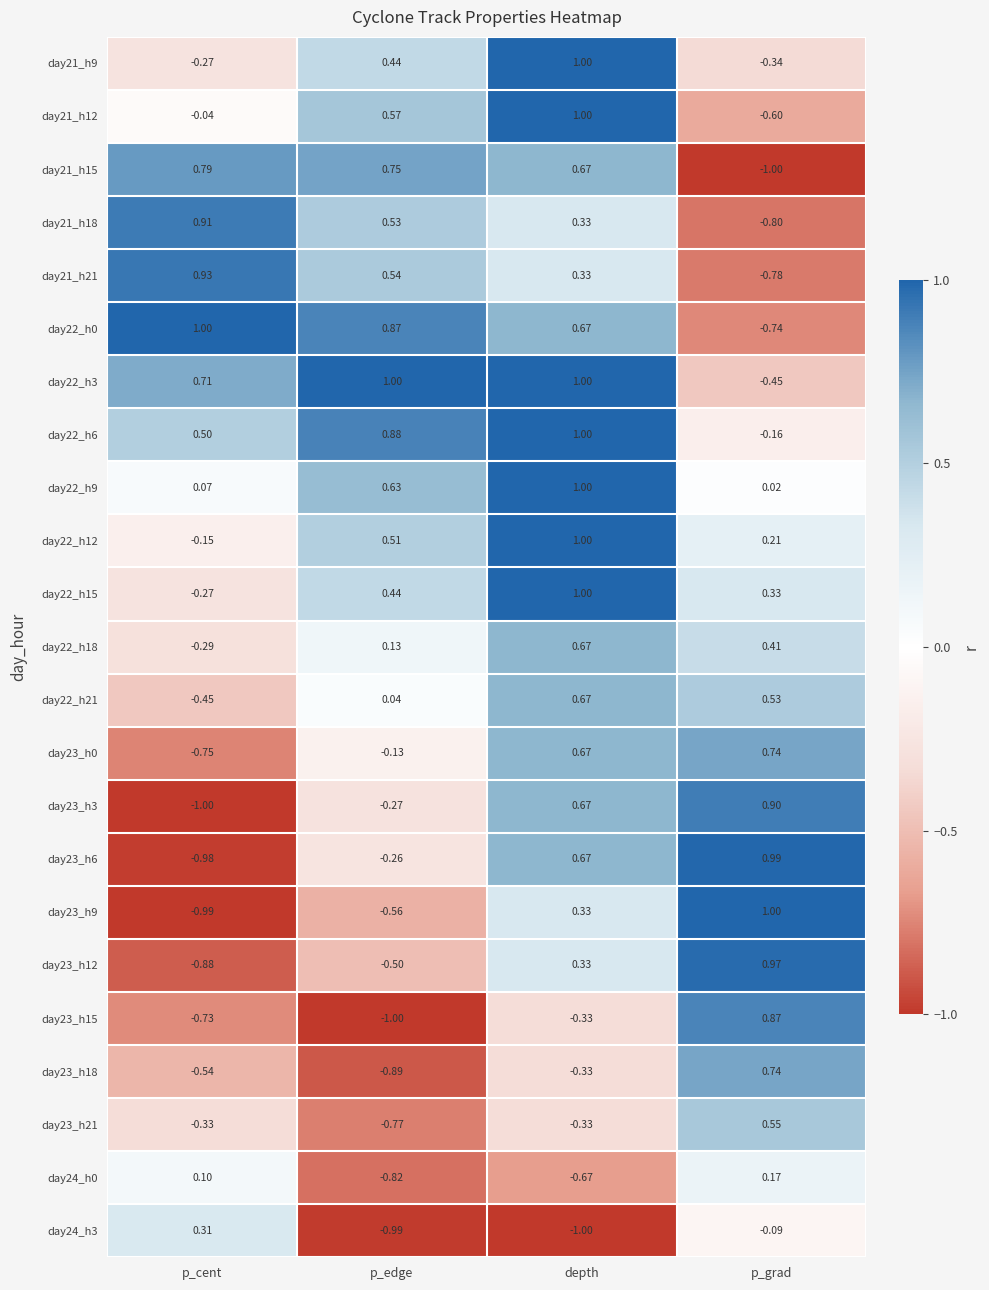

Which series changed the most between depth and p_grad?

day21_h15